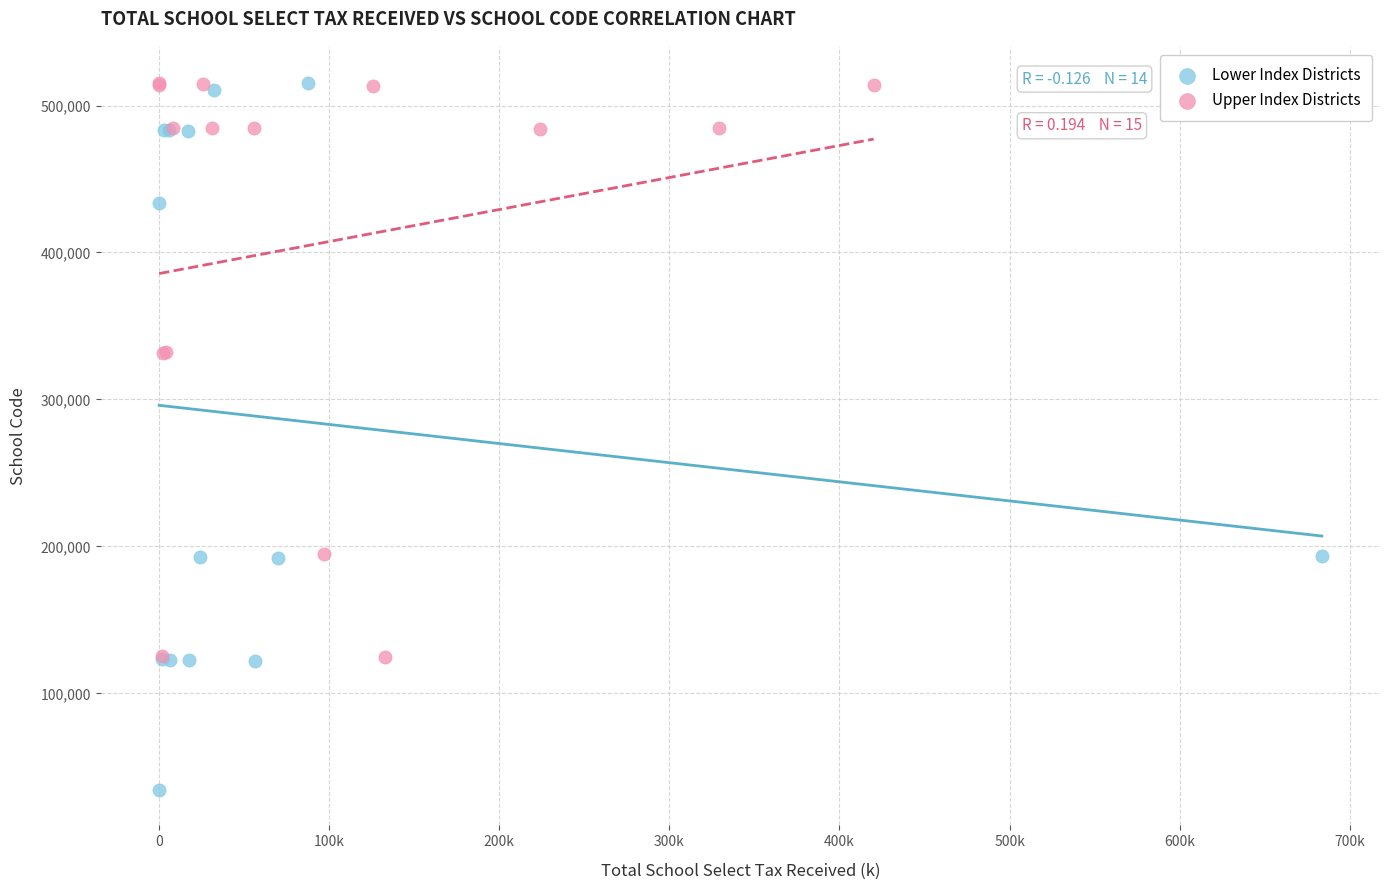

Which series reaches the minimum Y coordinate?

Lower Index Districts